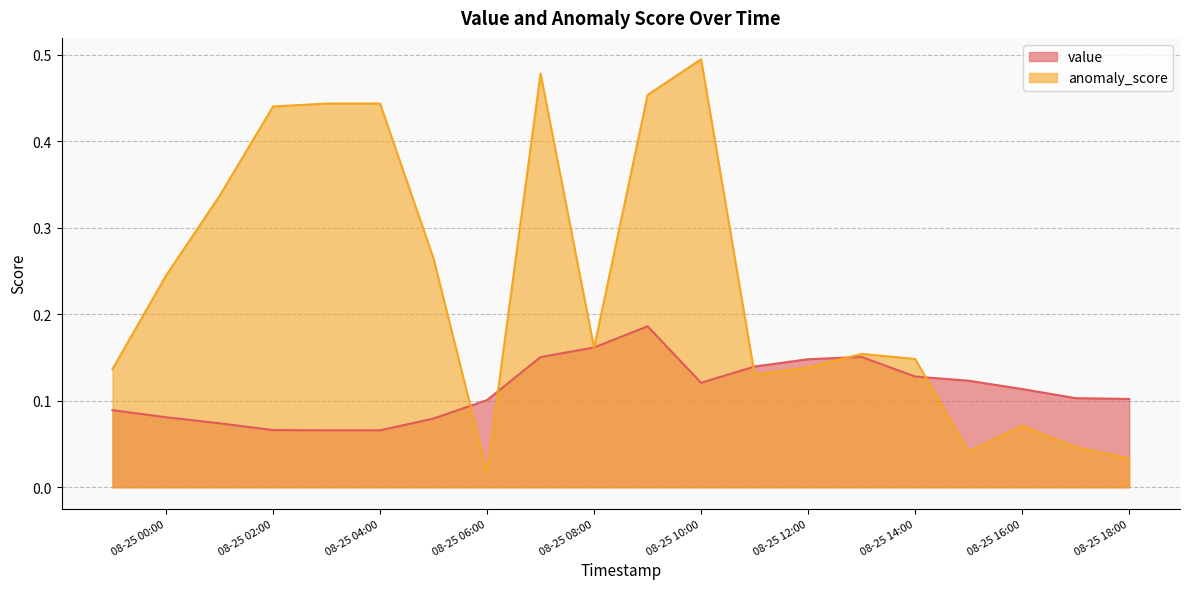

True or false: value has a value of 0.0 at 2011-08-25T09:00:01.

False